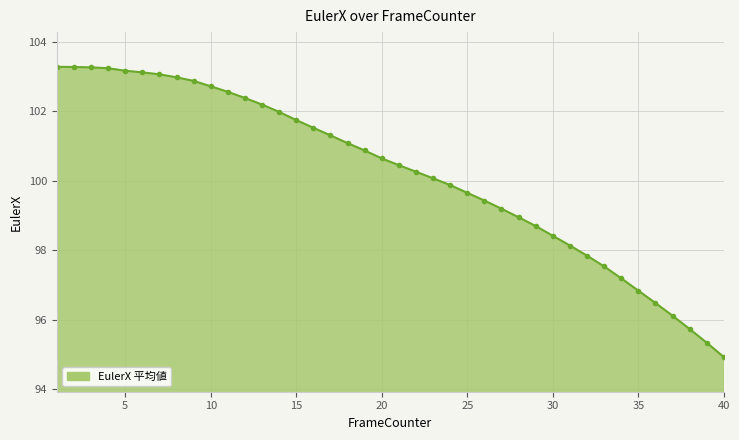

What is the maximum value shown in the chart?

103.3